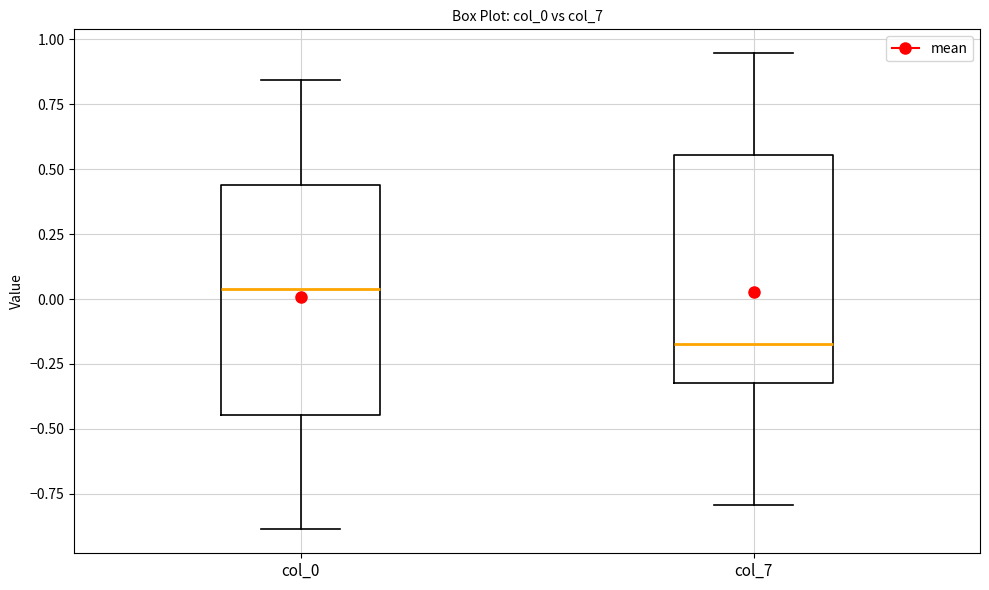

Reading left to right, transcribe this box plot: for each box, give where its median line is, the range the box spans, and where its two whiskers end, as read against the y-axis. The values are not printed on the chart, so give them approximately, as read against the axis.

col_0: median 0.05, box -0.45 to 0.45, whiskers -0.90 to 0.85
col_7: median -0.15, box -0.35 to 0.55, whiskers -0.80 to 0.95